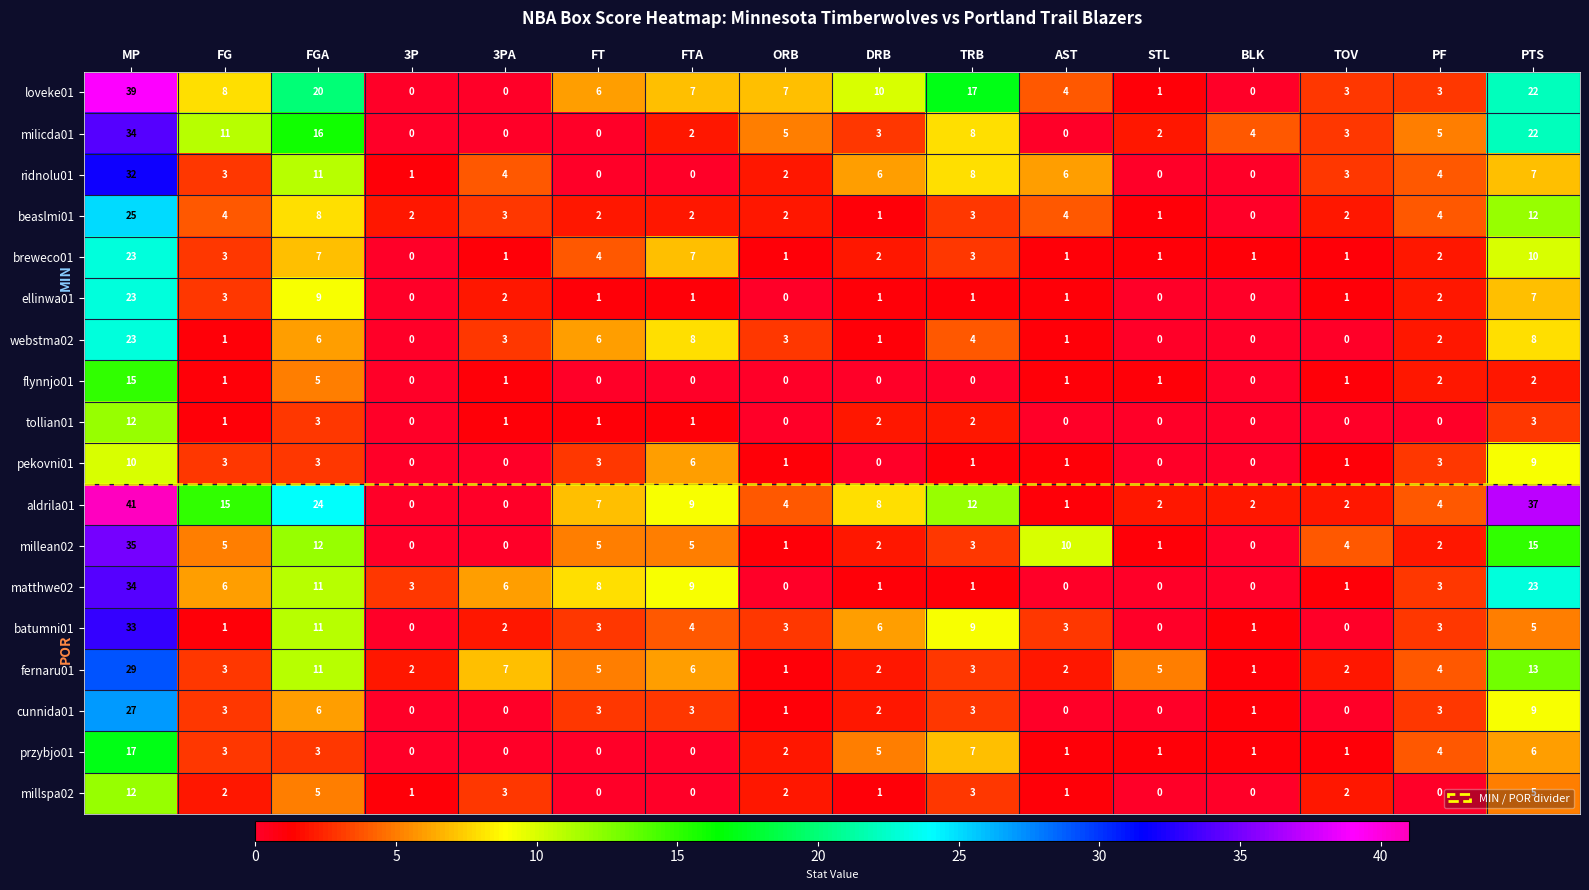

Which series has the largest total across all categories?

aldrila01